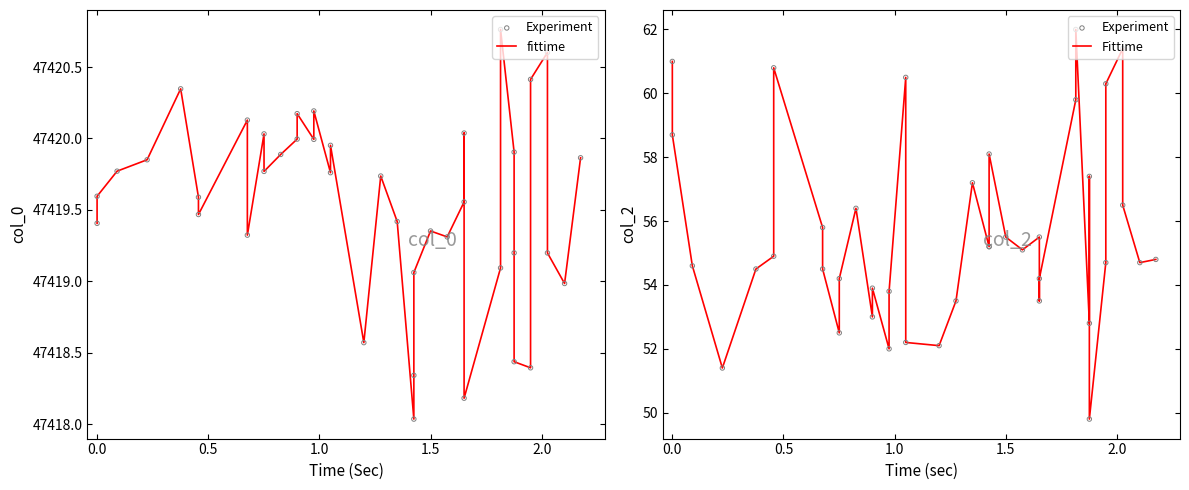

Which series reaches the maximum Y coordinate?

fittime